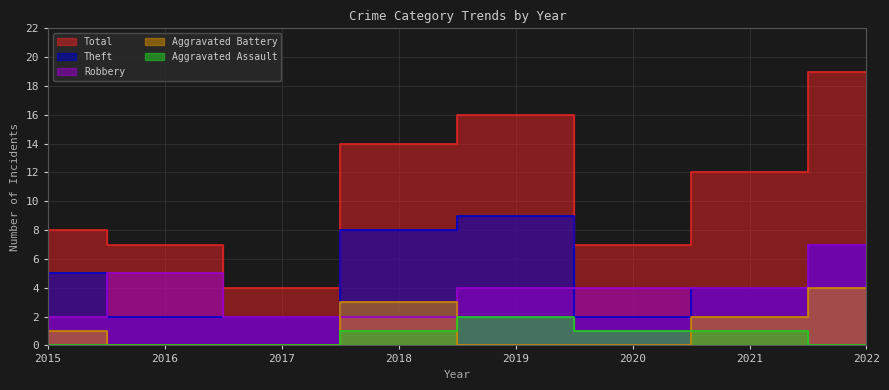

How many times do Aggravated Assault and Aggravated Battery cross each other?

2